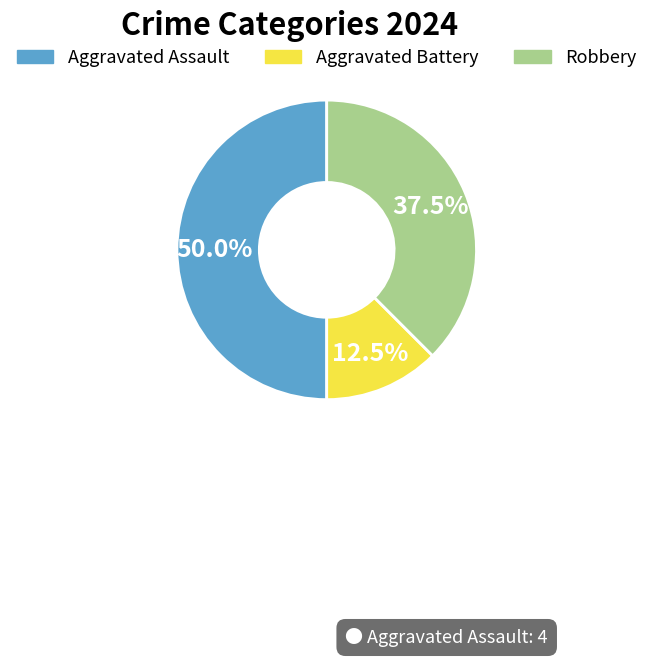

Rank the categories by value from highest to lowest.

Aggravated Assault, Robbery, Aggravated Battery